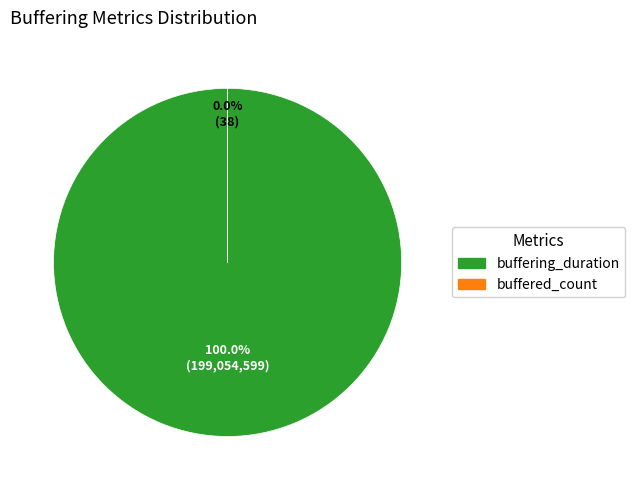

How many slices are in this pie chart?

2